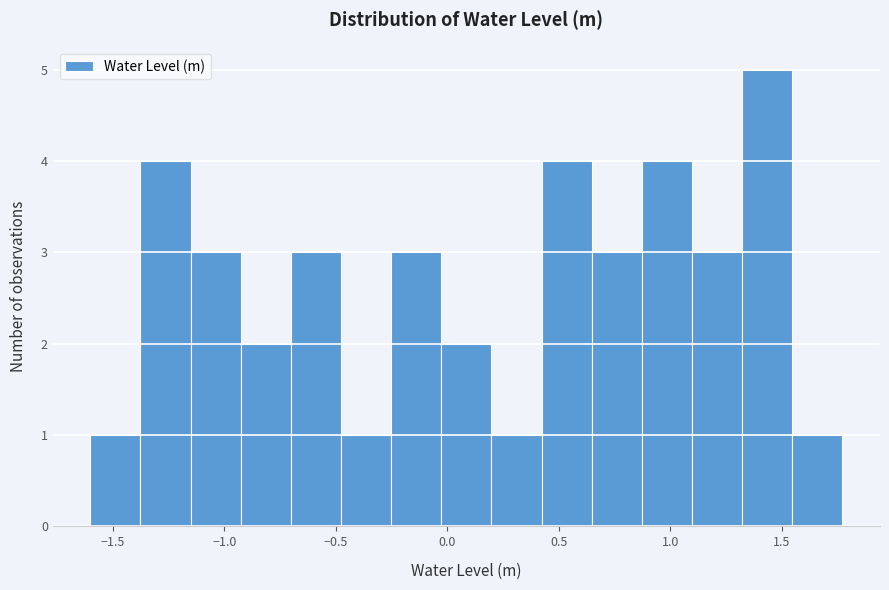

Reading left to right, transcribe this chart: for each bar, give the range it covers on the x-axis and its height. Neither the bar edges nor the heights are printed on the chart, so give them approximately, as read against the axes.

-1.60 to -1.40: 1
-1.40 to -1.15: 4
-1.15 to -0.95: 3
-0.95 to -0.70: 2
-0.70 to -0.50: 3
-0.50 to -0.25: 1
-0.25 to -0.05: 3
-0.05 to 0.20: 2
0.20 to 0.40: 1
0.40 to 0.65: 4
0.65 to 0.85: 3
0.85 to 1.10: 4
1.10 to 1.30: 3
1.30 to 1.55: 5
1.55 to 1.75: 1